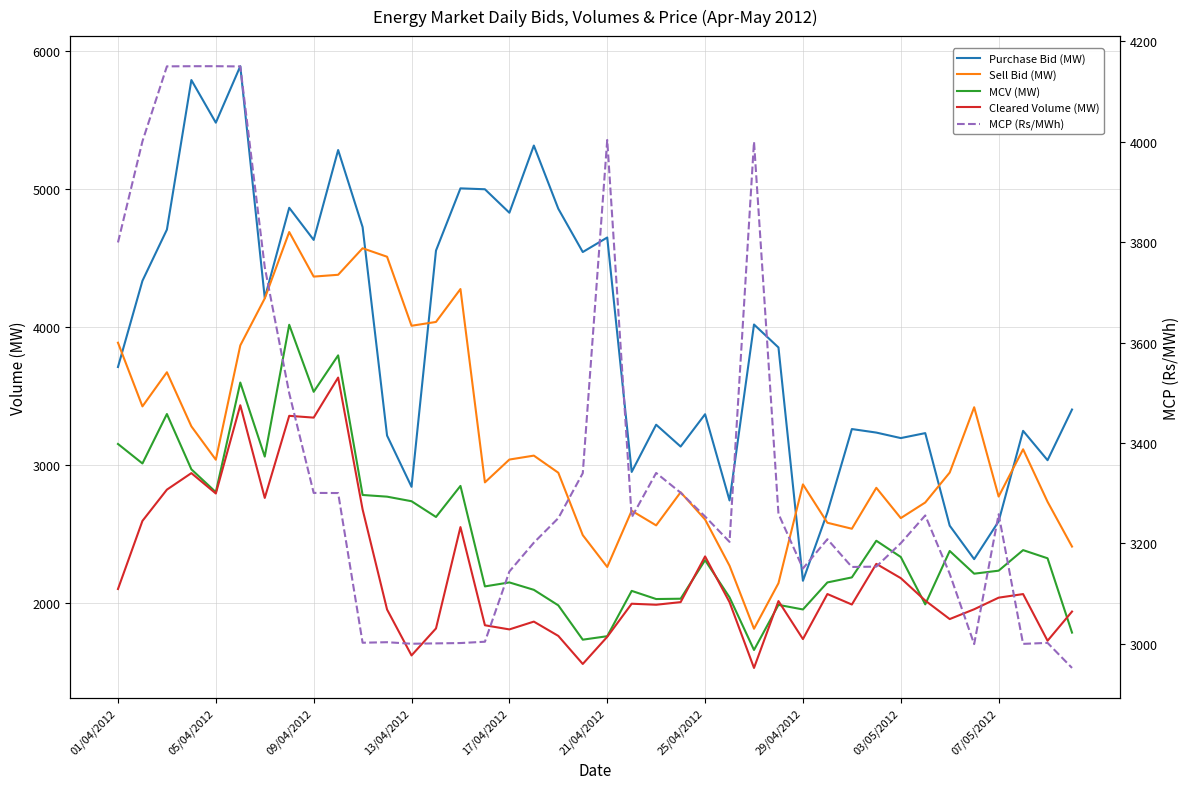

What position from the right is 30?

10